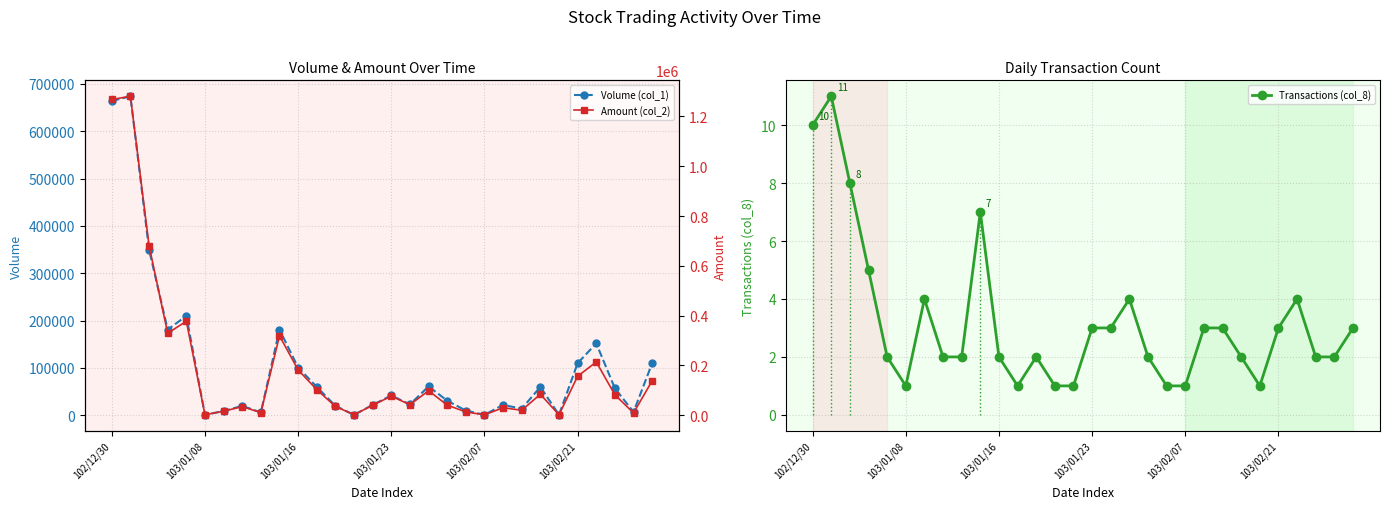

True or false: Transactions (col_8) has a value of 5 at 103/01/23.

False